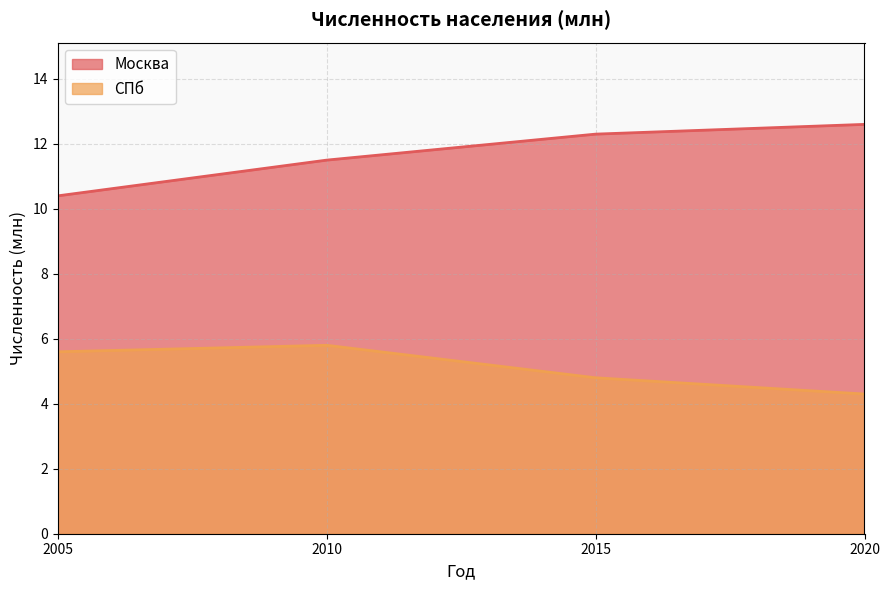

Rank the series at 2015 from lowest to highest value.

СПб, Москва